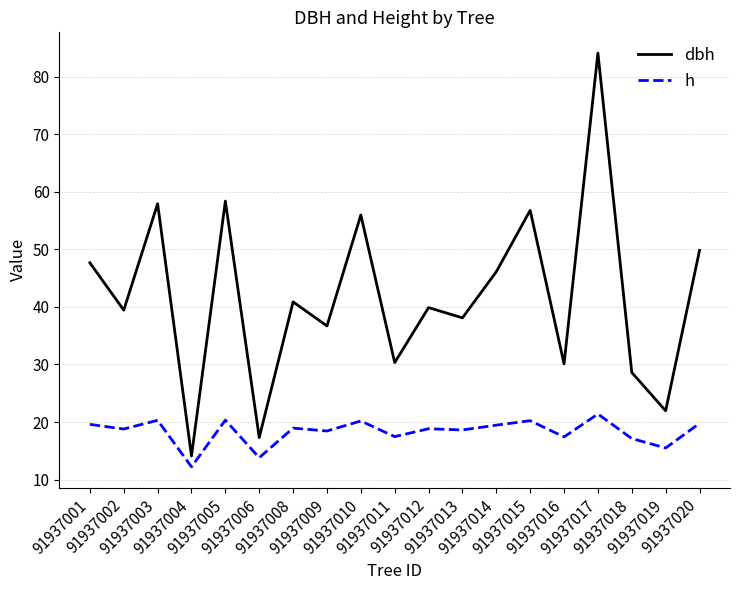

How many interior local valleys does the dbh series have?

8